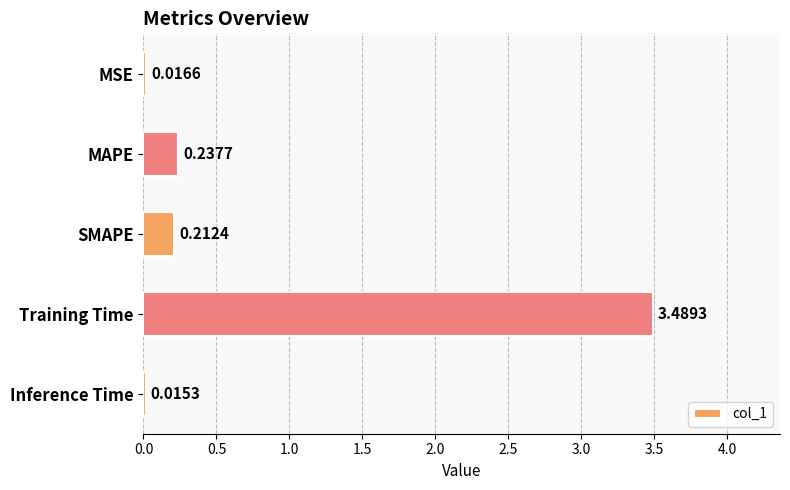

At which category does the chart reach its peak across all series?

Training Time